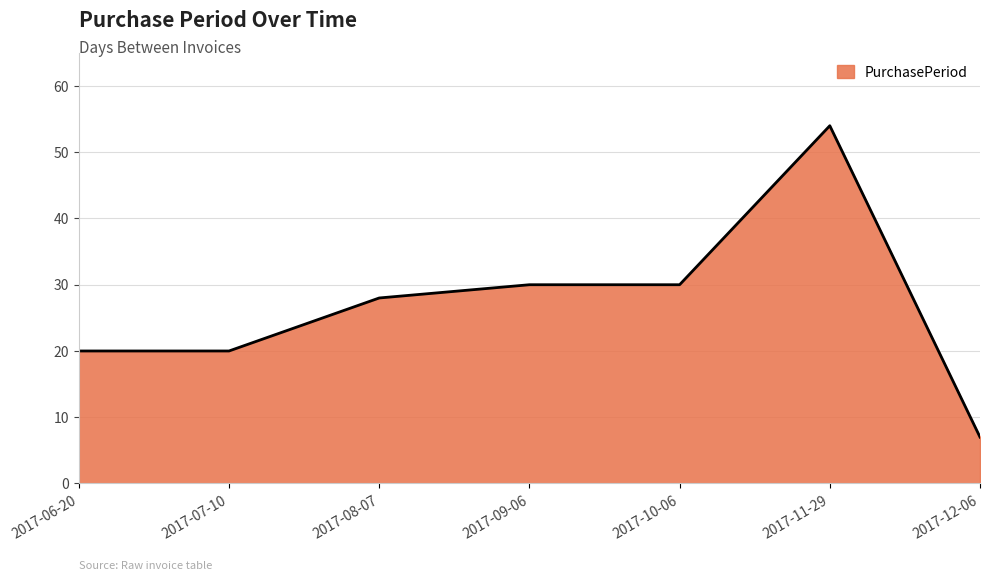

Does the chart display data point markers on the line(s)?

No